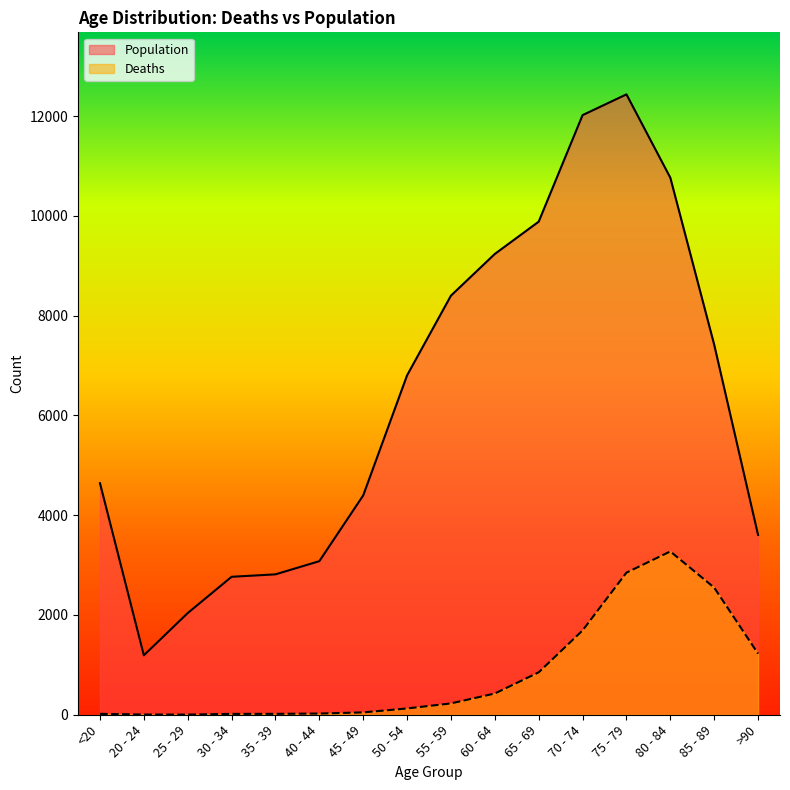

Between <20 and 70 - 74, which series saw the biggest shift?

Population